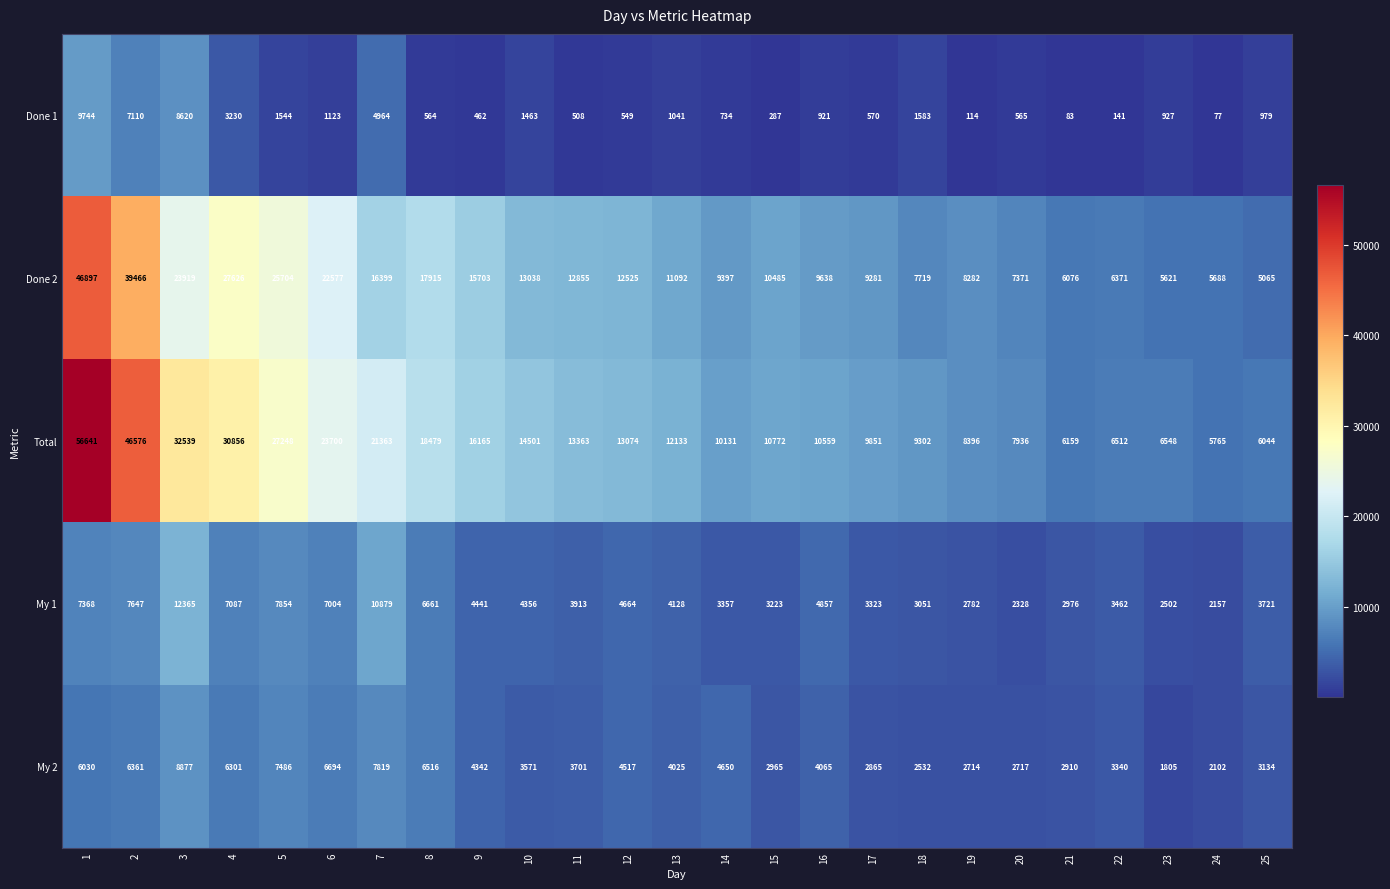

What is the smallest value displayed?

77